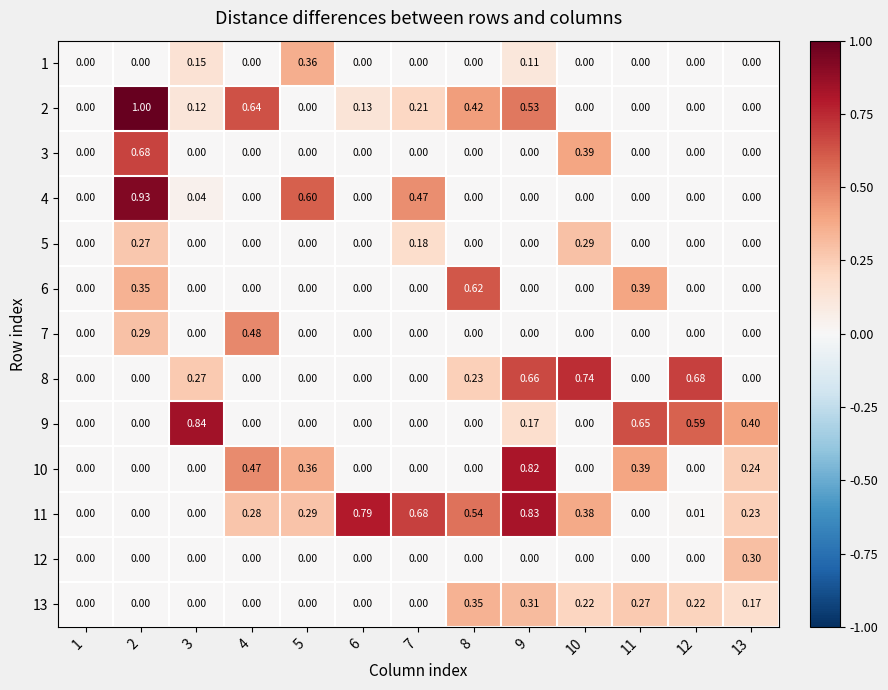

Is the value of 5 at 7 greater than the value of 1 at 4?

Yes